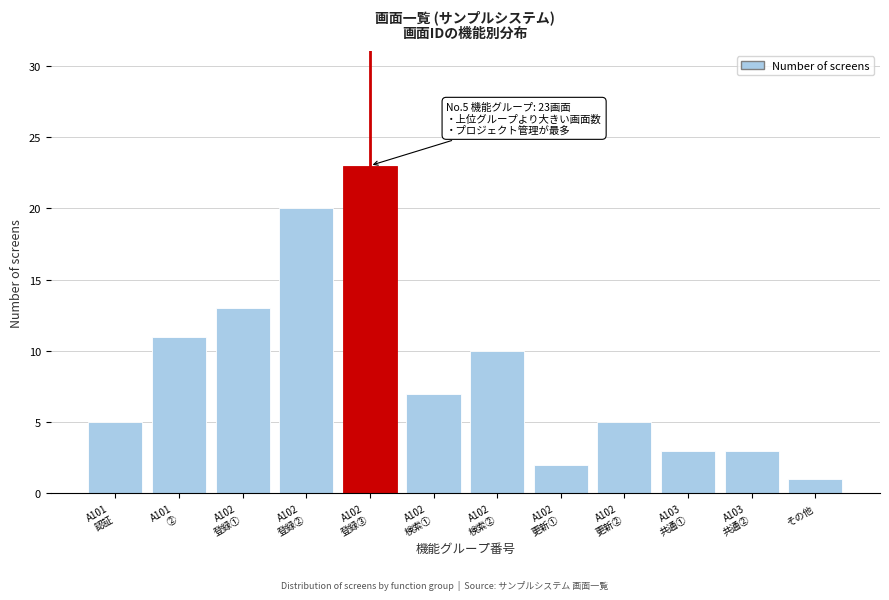

Reading right to left, transcribe all the data shown in this chart.

1	3	3	5	2	10	7	23	20	13	11	5